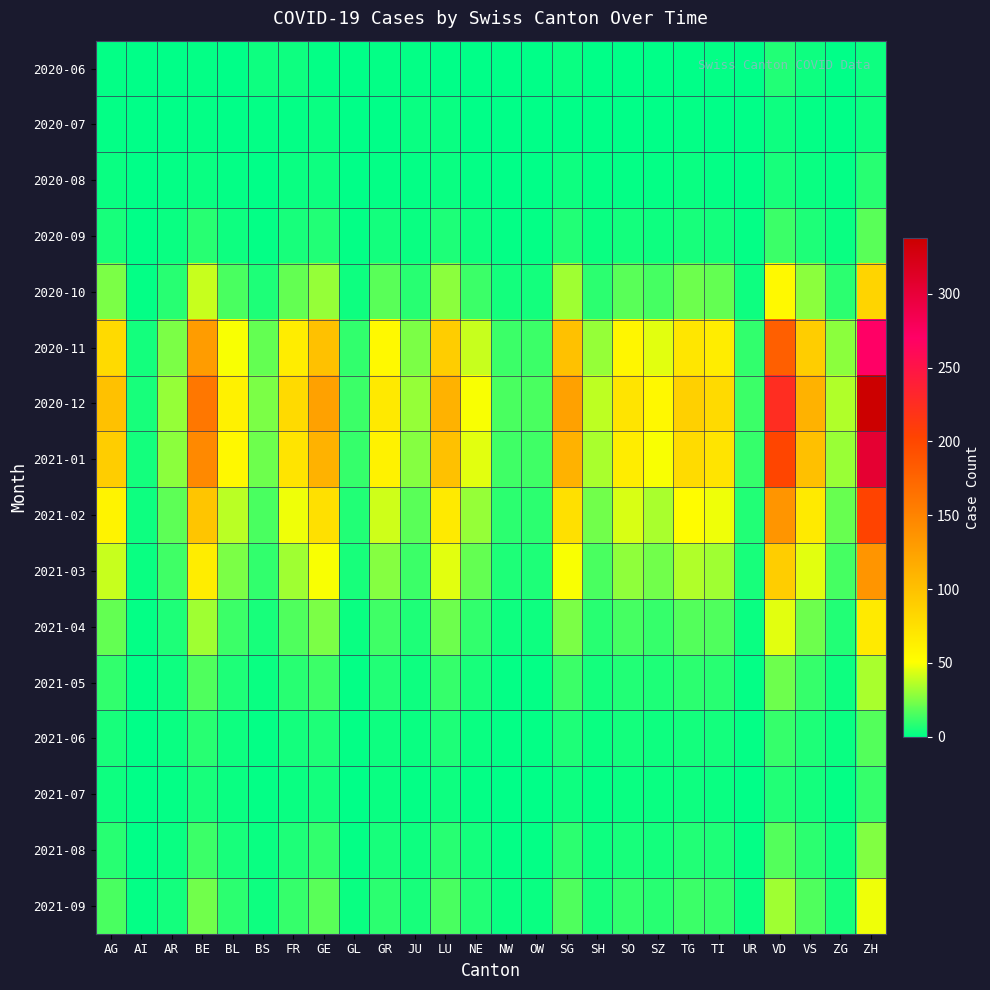

Which label corresponds to the largest value in the chart?

ZH